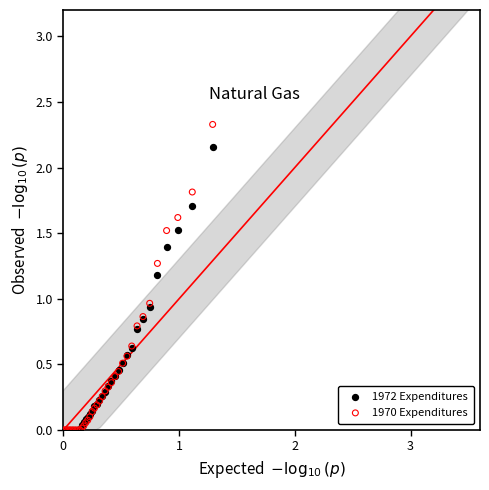

Which series reaches the maximum Y coordinate?

1970 Expenditures